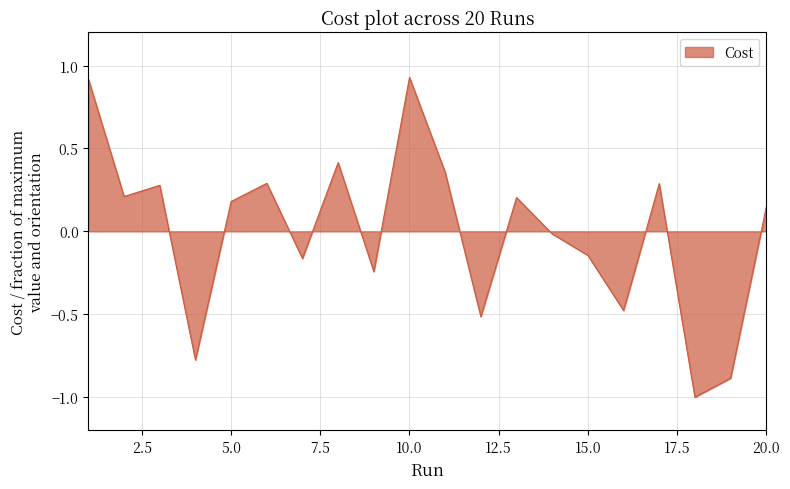

What is the minimum value shown in the chart?

-1.0